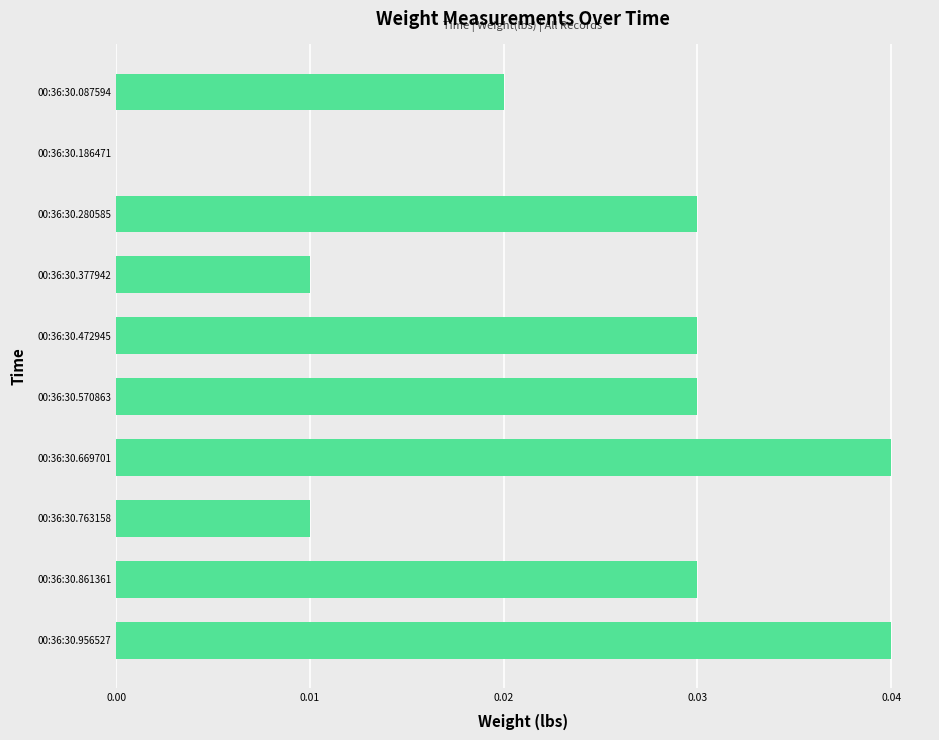

Which has a higher value, 00:36:30.377942 or 00:36:30.861361?

00:36:30.861361